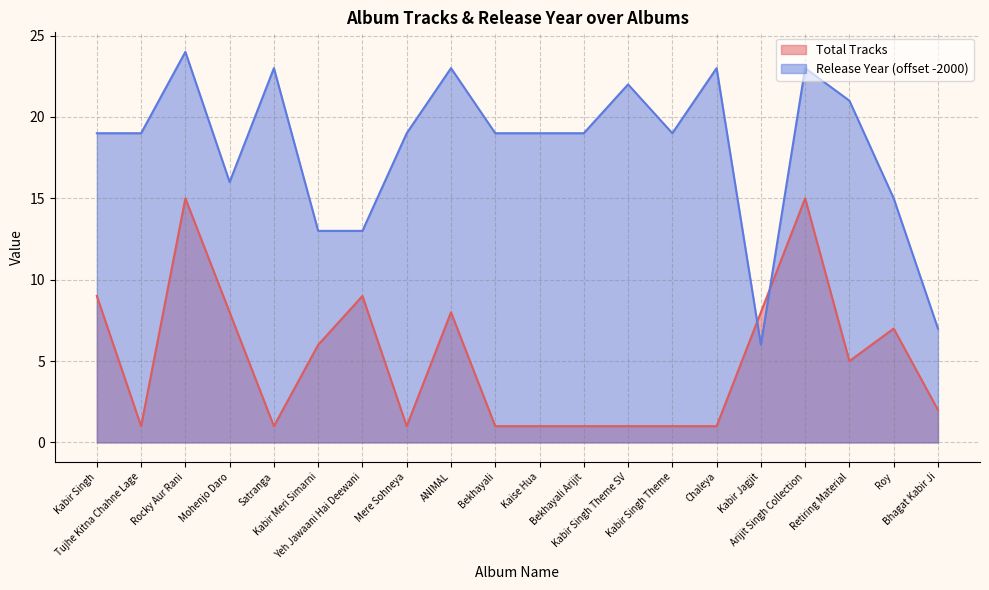

Which category has the highest value in the Release Year series?

Rocky Aur Rani